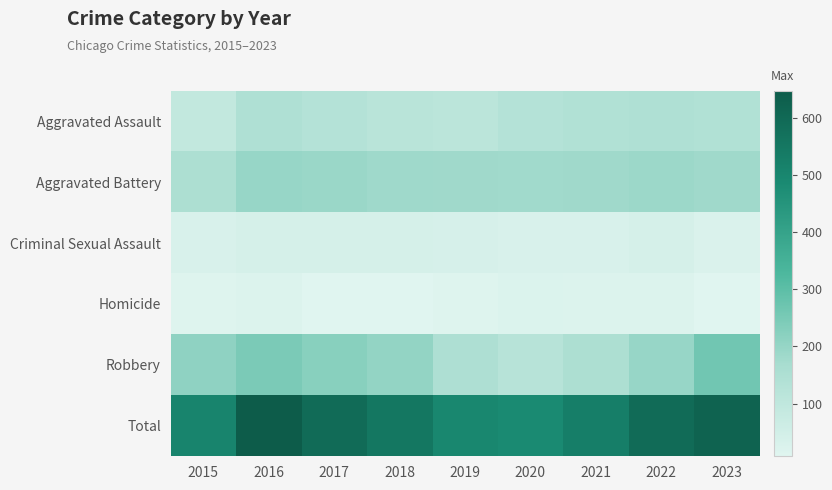

Between 2015 and 2020, which is larger?

2020